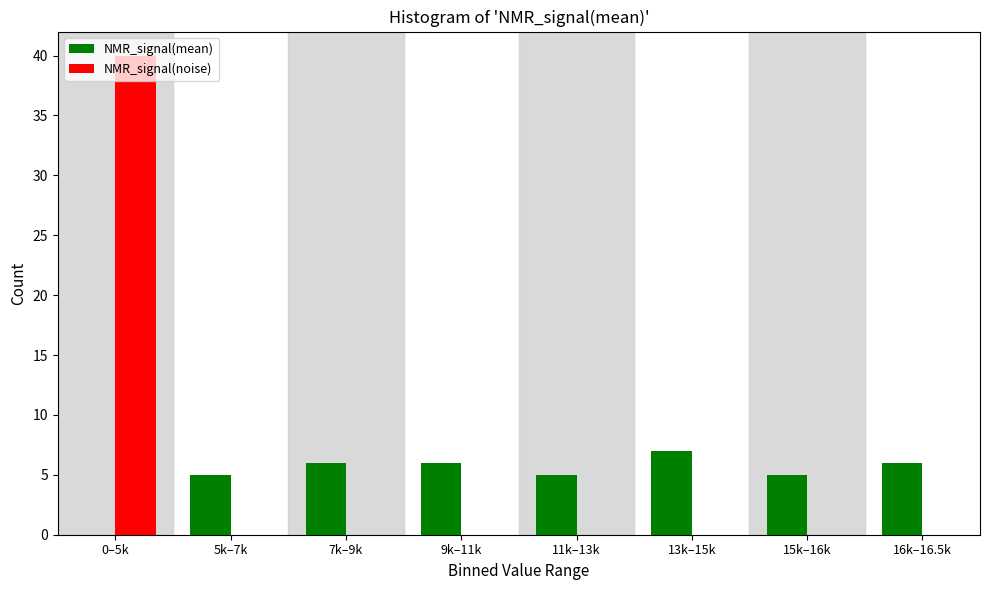

Which label corresponds to the largest value in the chart?

0–5k